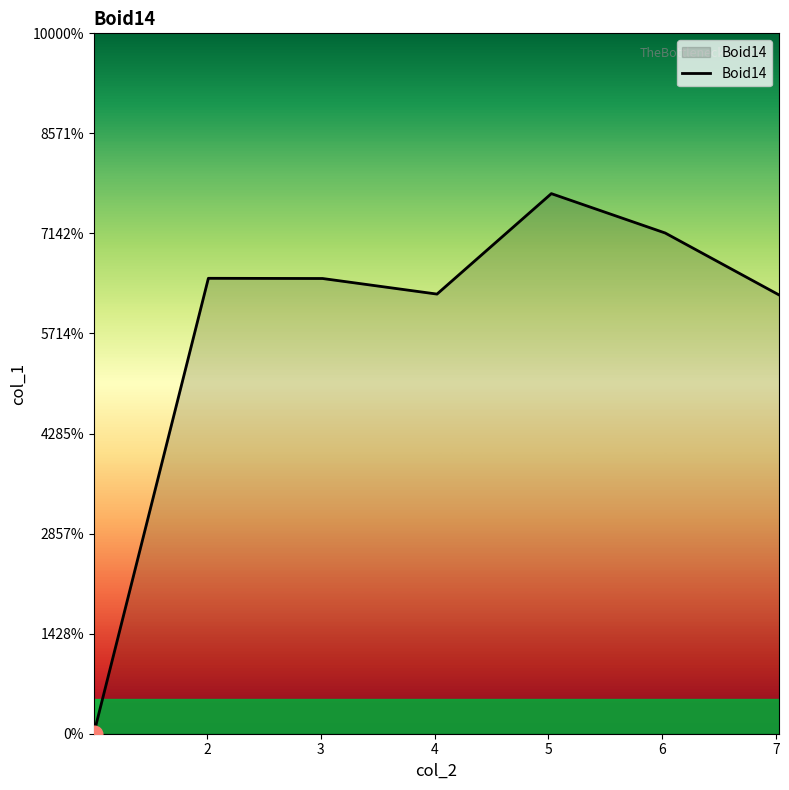

Does the chart display data point markers on the line(s)?

No